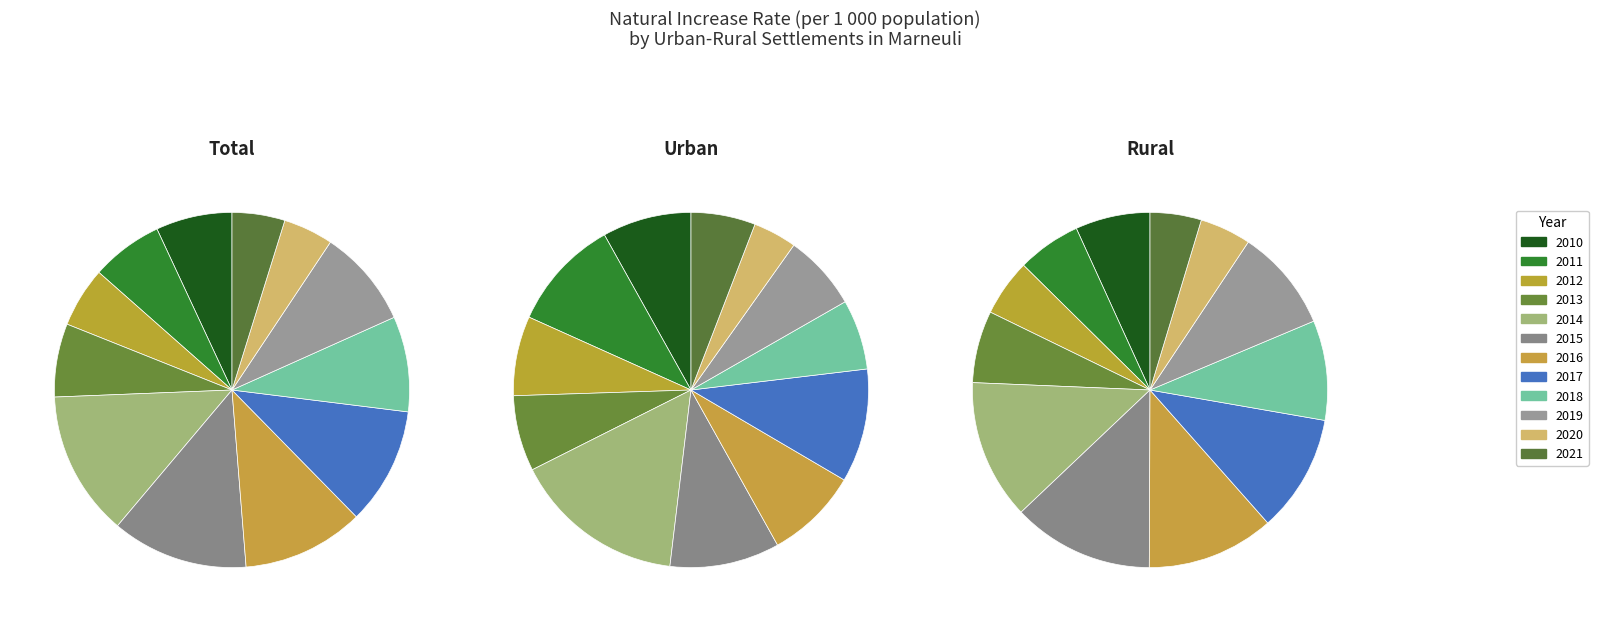

What percentage do 2017 and 2012 together represent?

16.2%